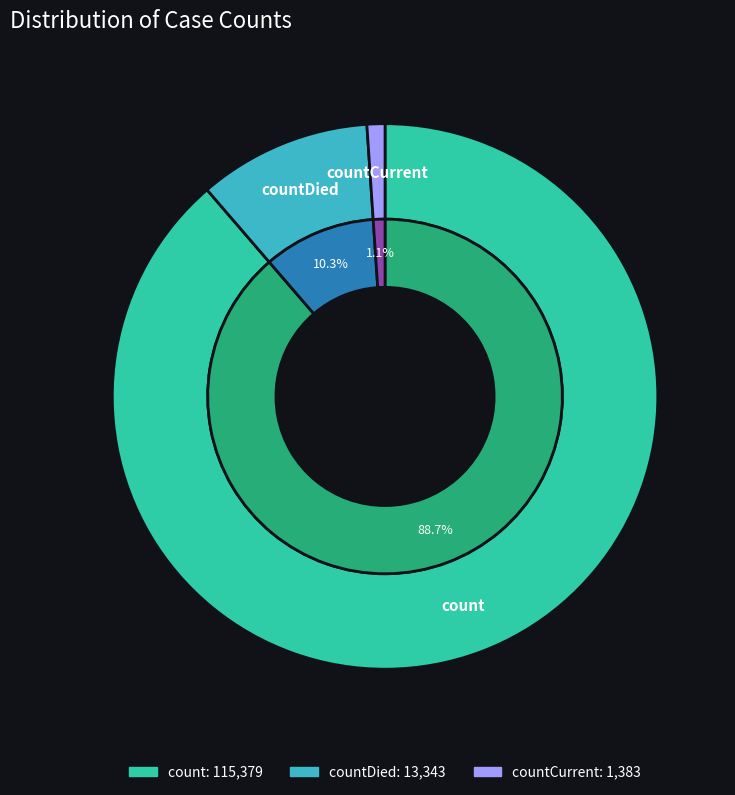

True or false: countDied accounts for 2% of the total.

False